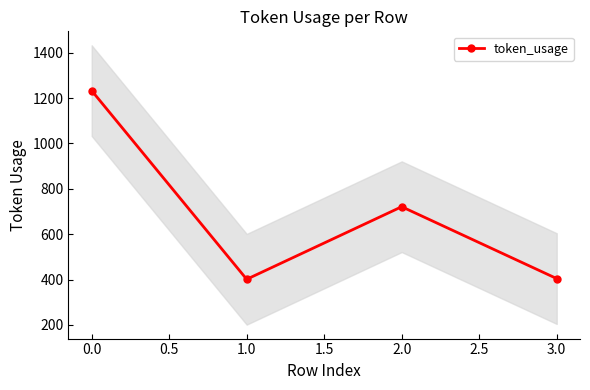

Is it true that token_usage equals 2208 at 0.0?

False